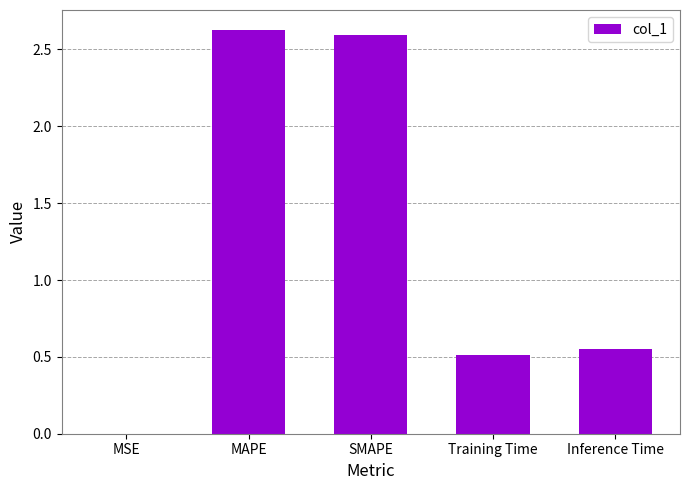

The value at SMAPE is 3.9. True or false?

False